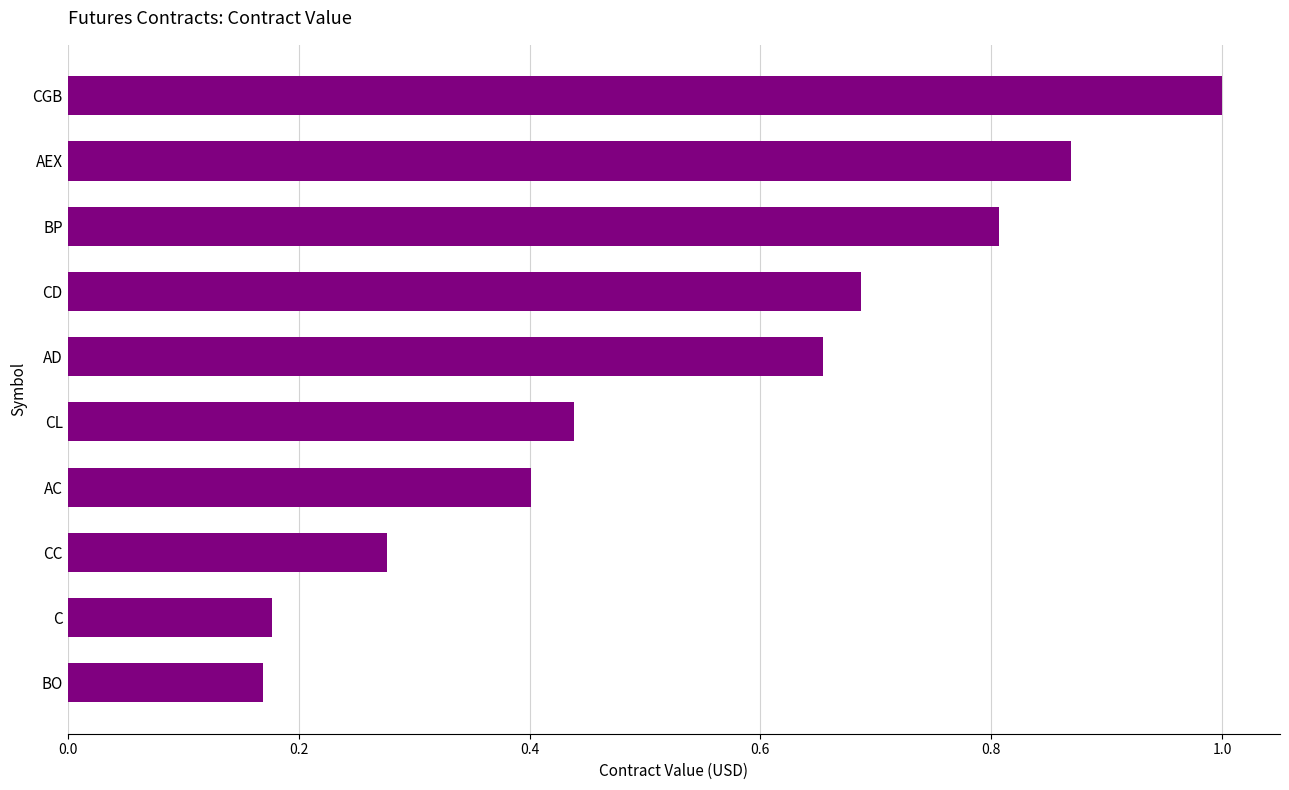

What is the difference between the maximum and minimum values?

0.8